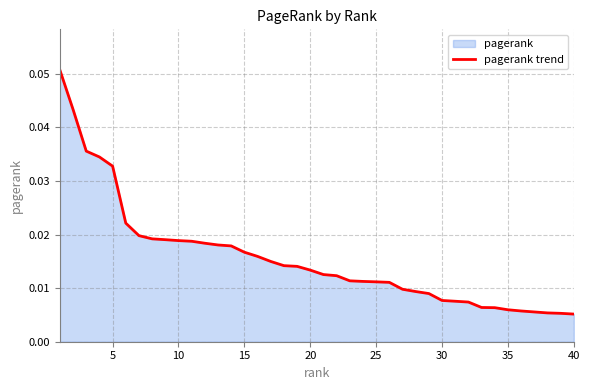

How many values are between 0 and 1?

40